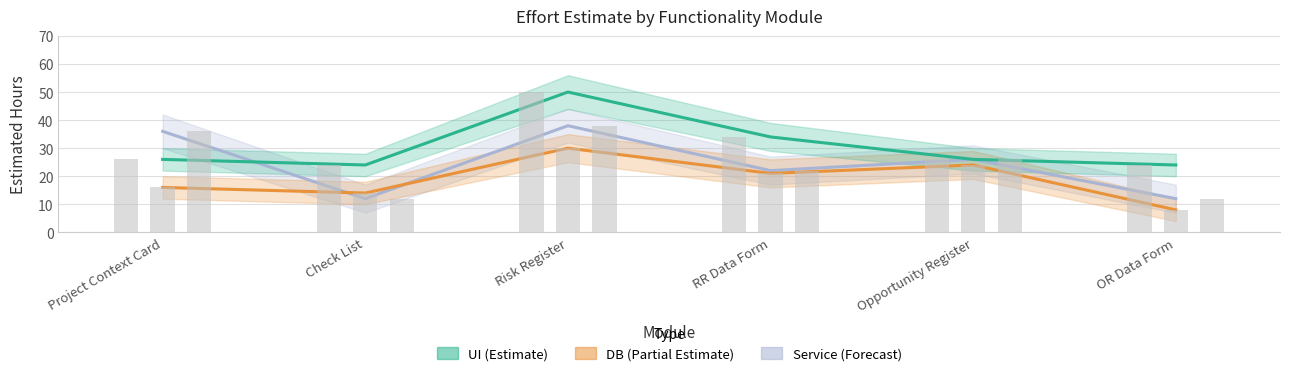

What is the lowest value of the Service series?

12